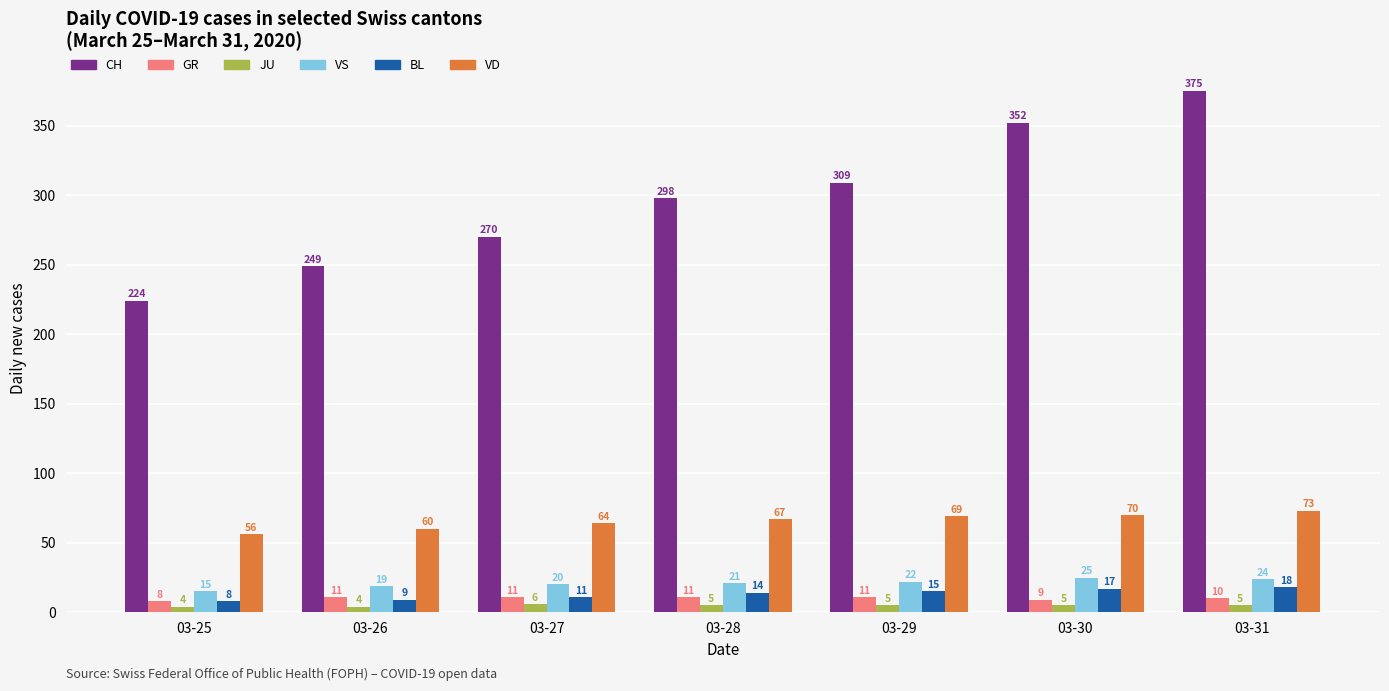

How many distinct data groups are displayed?

6